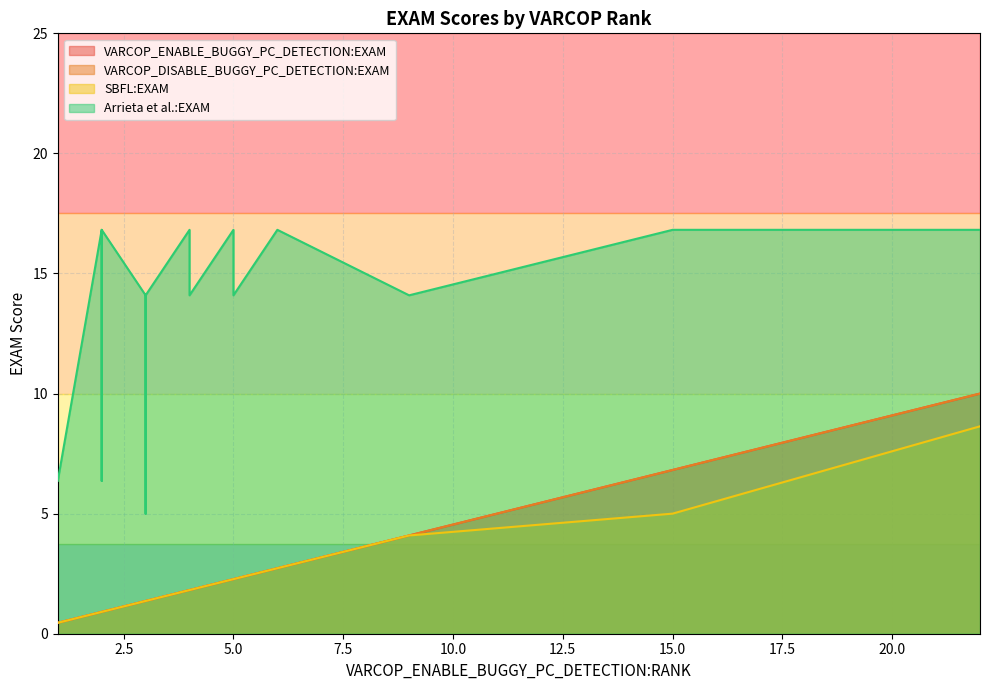

Where is the first local maximum for VARCOP_ENABLE_BUGGY_PC_DETECTION:EXAM?

3